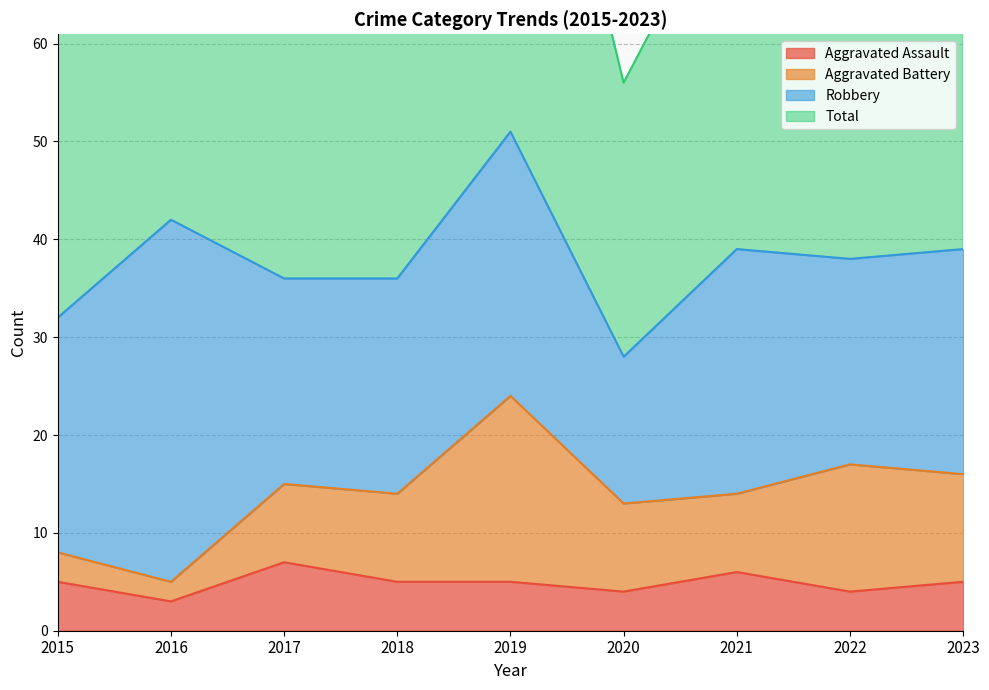

What is the approximate value of Total at 2023?

79